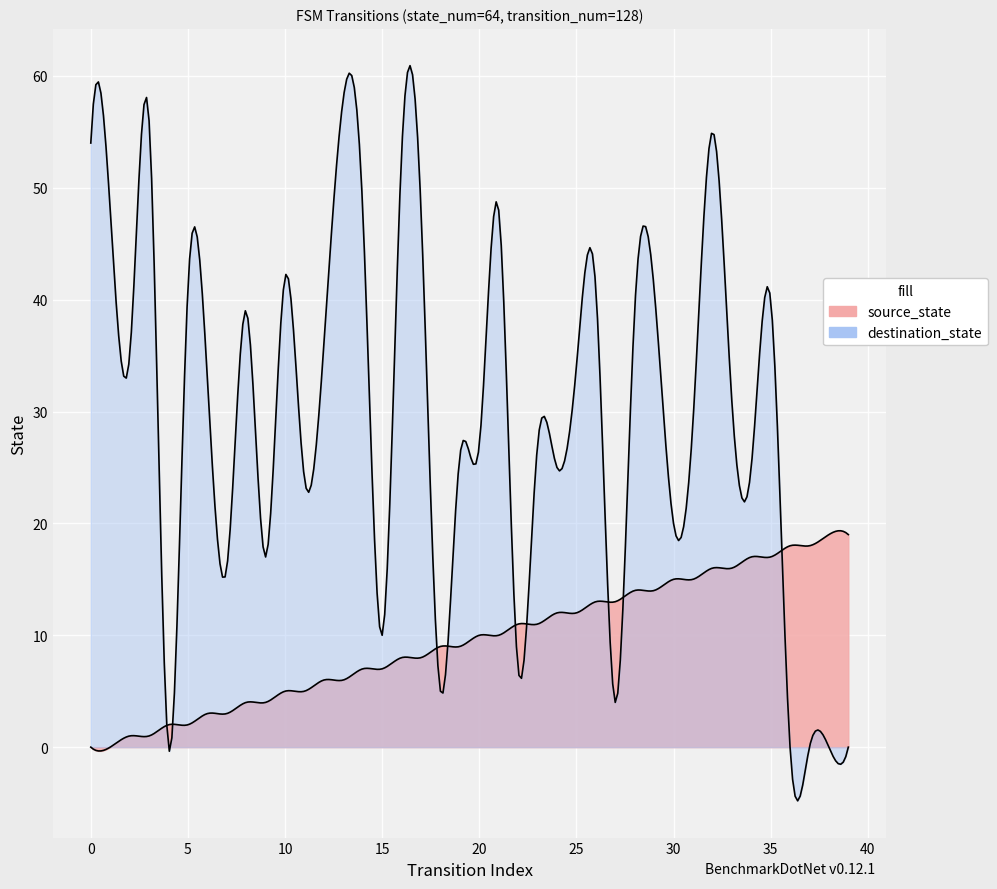

How many data points in destination_state are above 33?

19